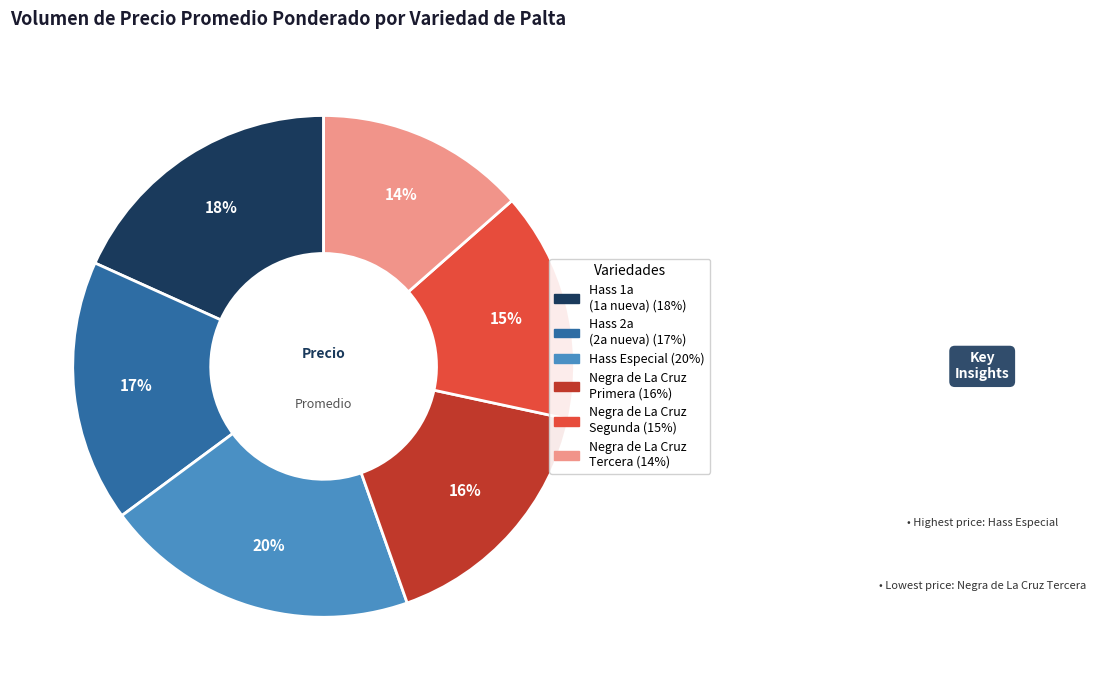

Rank the categories by value from lowest to highest.

Negra de La Cruz Tercera, Negra de La Cruz Segunda, Negra de La Cruz Primera, Hass 2a, Hass 1a, Hass Especial